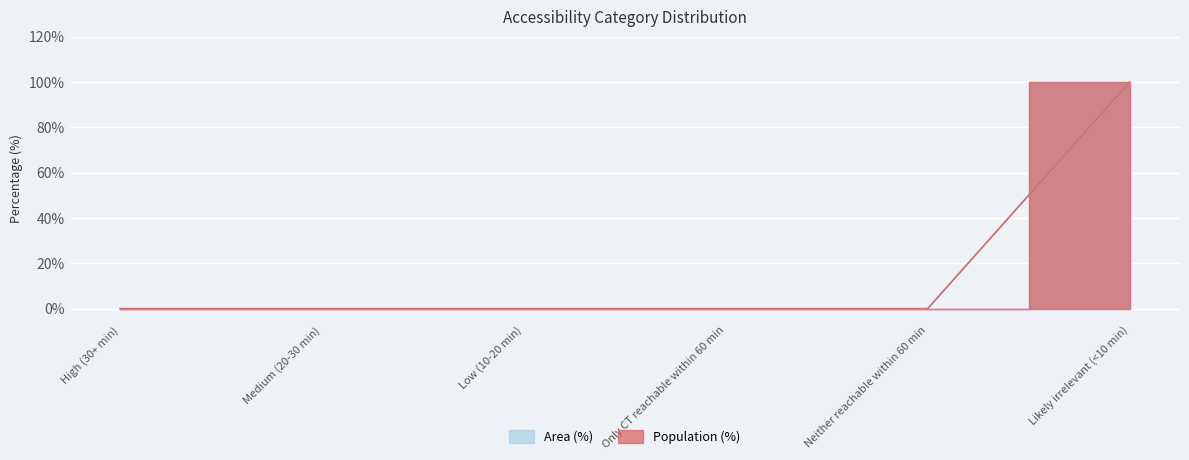

At which label does Population (%) reach its minimum?

High (30+ min)